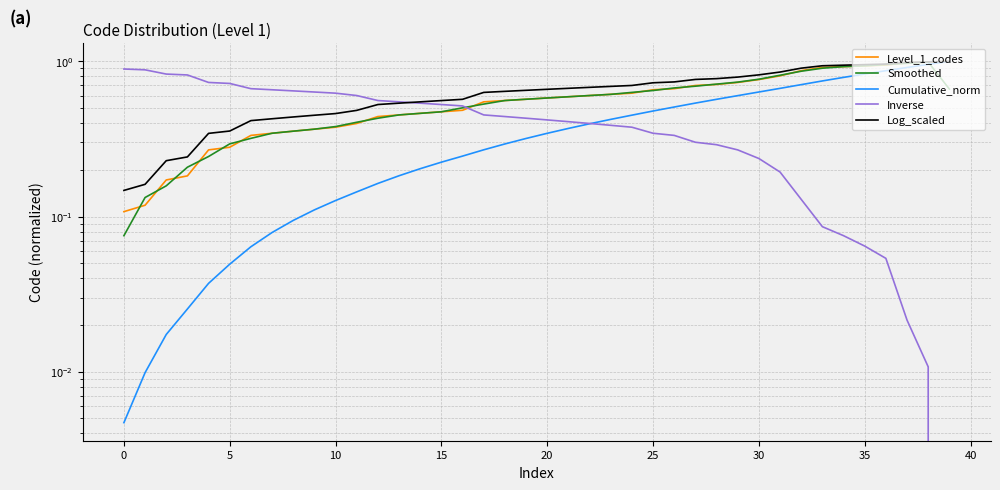

True or false: Cumulative_norm has a value of 0.2 at 12.

True